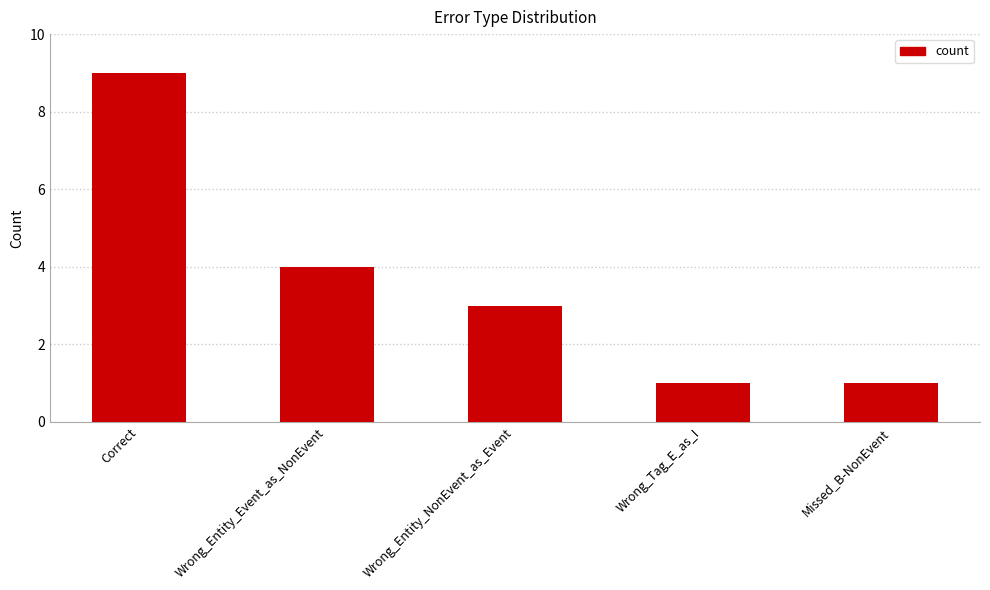

Read the value at Correct.

9